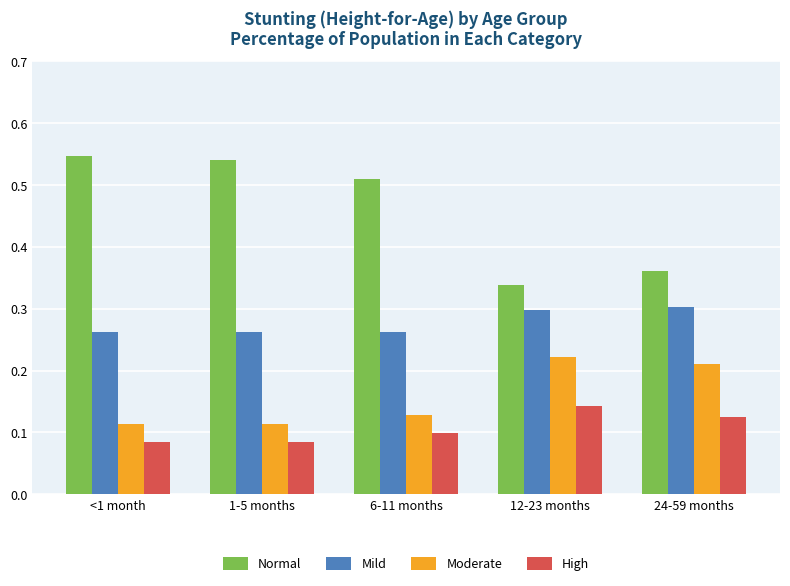

At which label is Normal closest to 0?

12-23 months